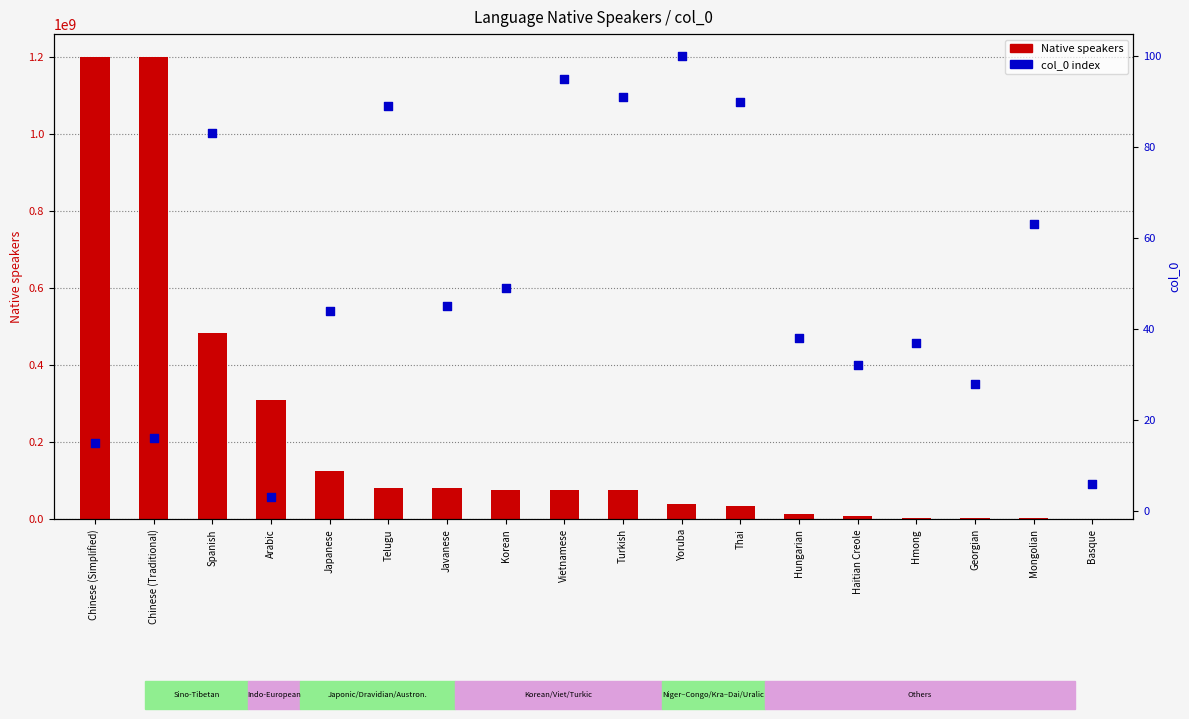

Is the value of Native speakers at Basque greater than the value of col_0 index at Turkish?

Yes